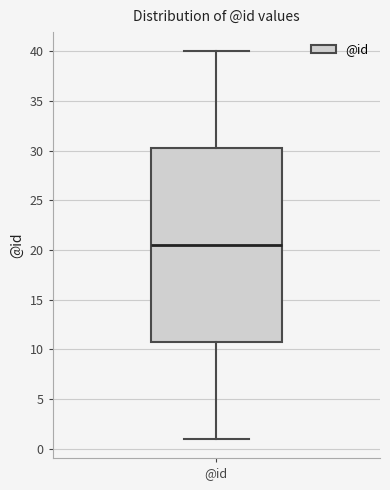

Where does the lower whisker of the box for @id end on the y-axis? The values are not printed on the chart, so give them approximately, as read against the axis.

1.0